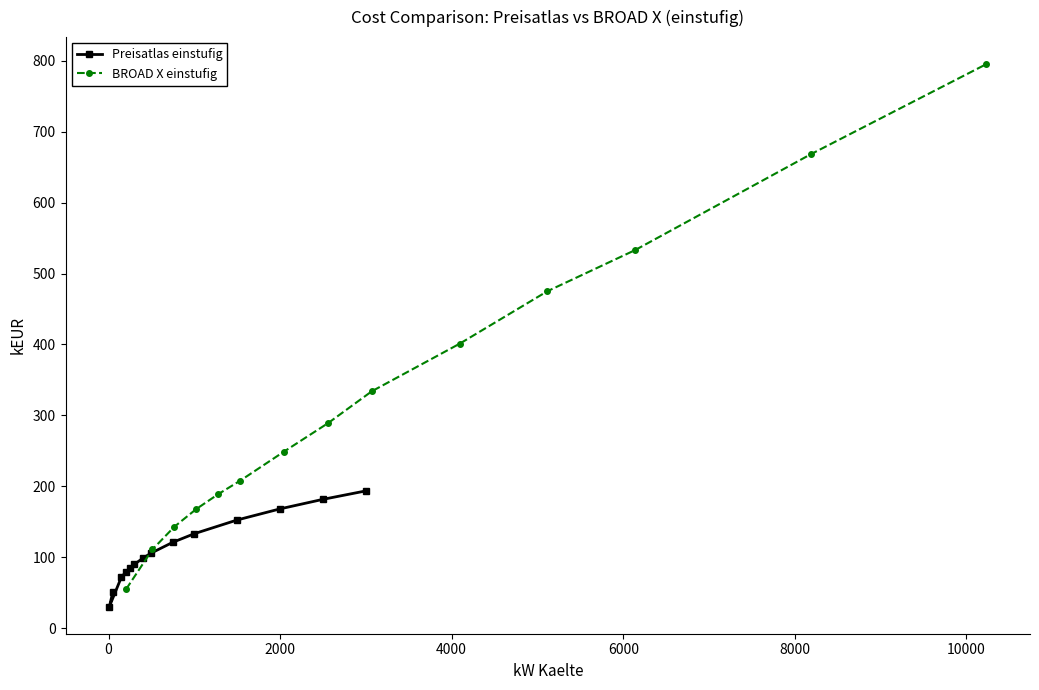

What is the minimum value for BROAD X einstufig?

55